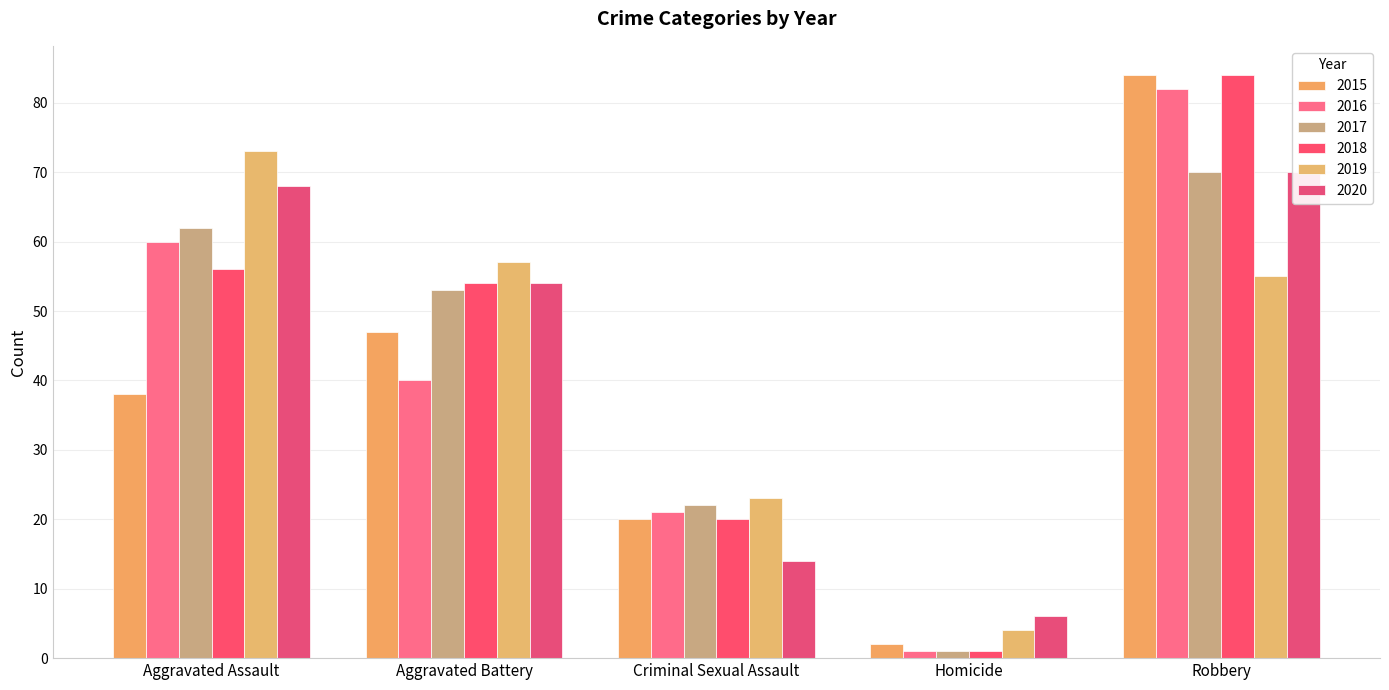

Which label corresponds to the largest value in the chart?

Robbery